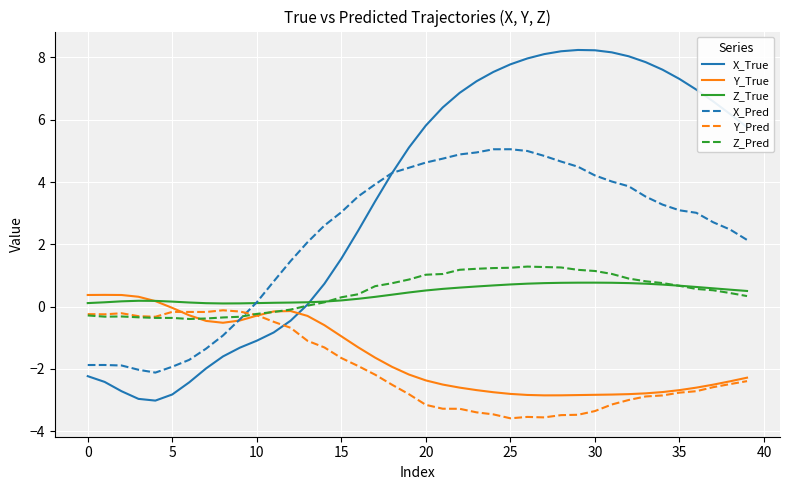

What is the lowest value of the Z_Pred series?

-0.4